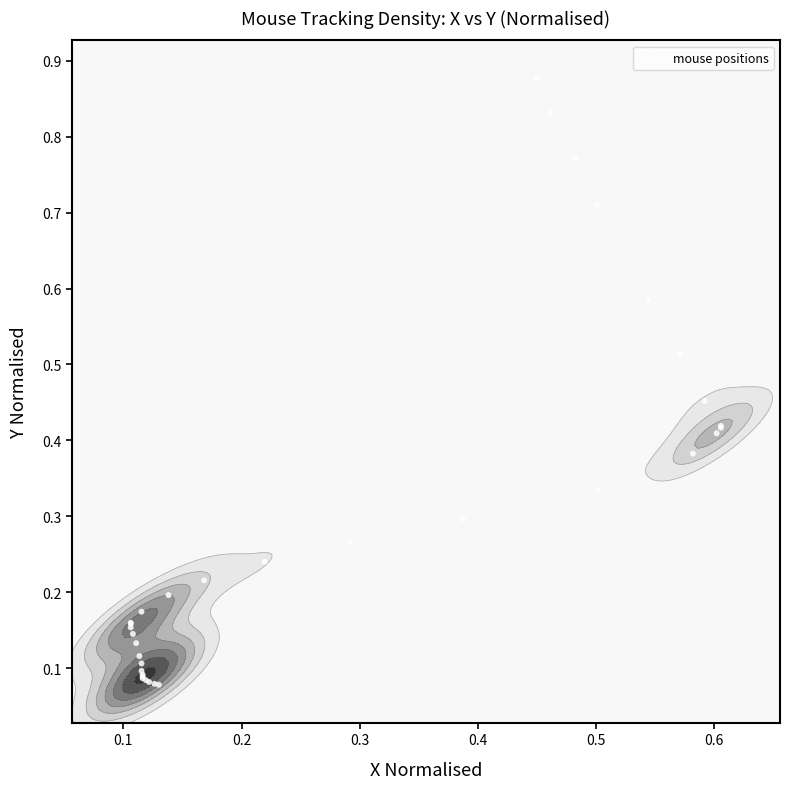

What is the average value?

0.3